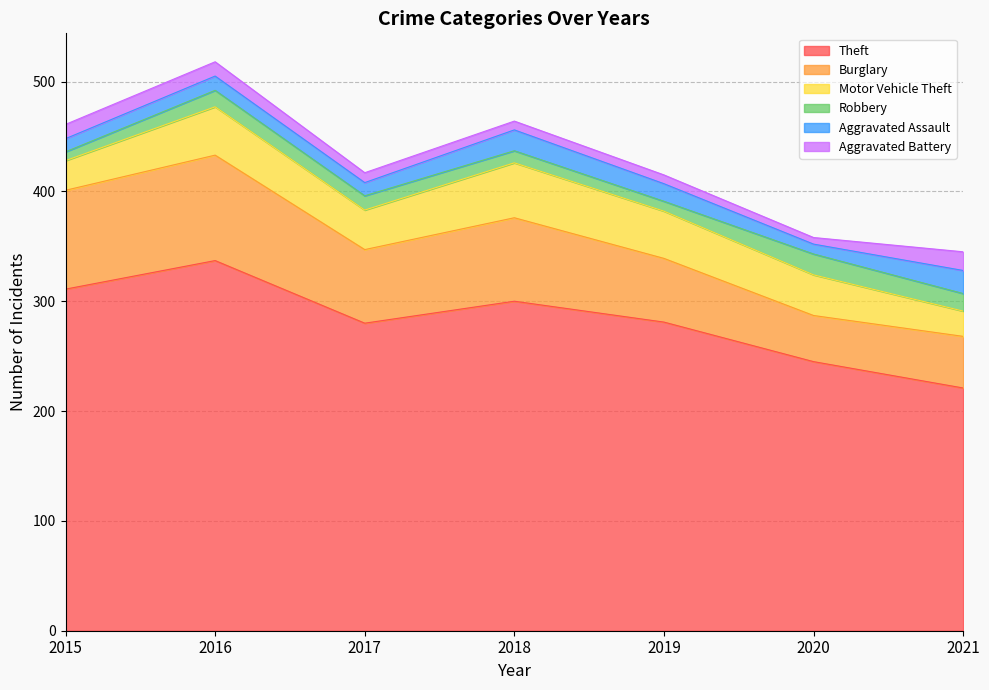

How many lines are shown in the chart?

6